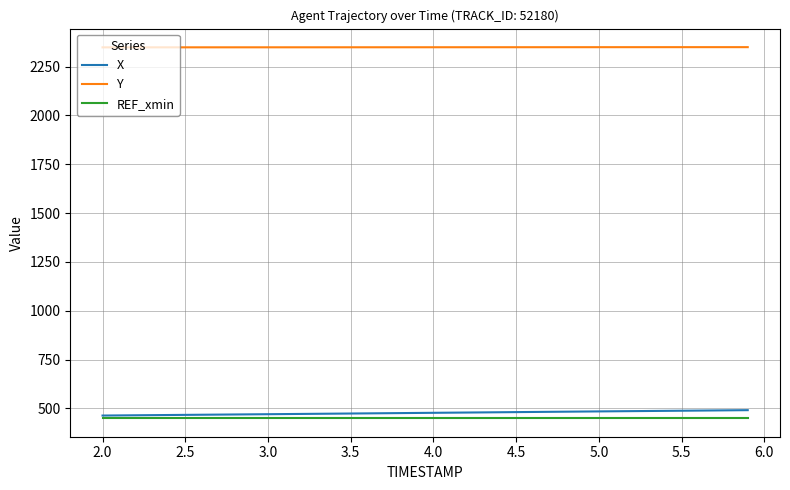

What is the sum of all Y values?

93951.1